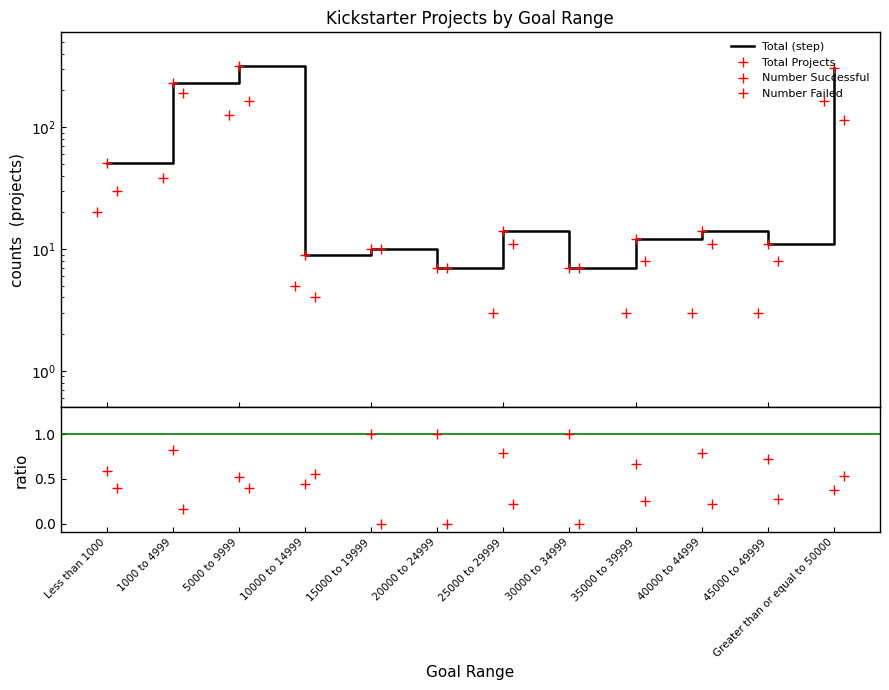

Reading left to right, extract all data points from this chart.

Less than 1000=51	1000 to 4999=231	5000 to 9999=315	10000 to 14999=9	15000 to 19999=10	20000 to 24999=7	25000 to 29999=14	30000 to 34999=7	35000 to 39999=12	40000 to 44999=14	45000 to 49999=11	Greater than or equal to 50000=305